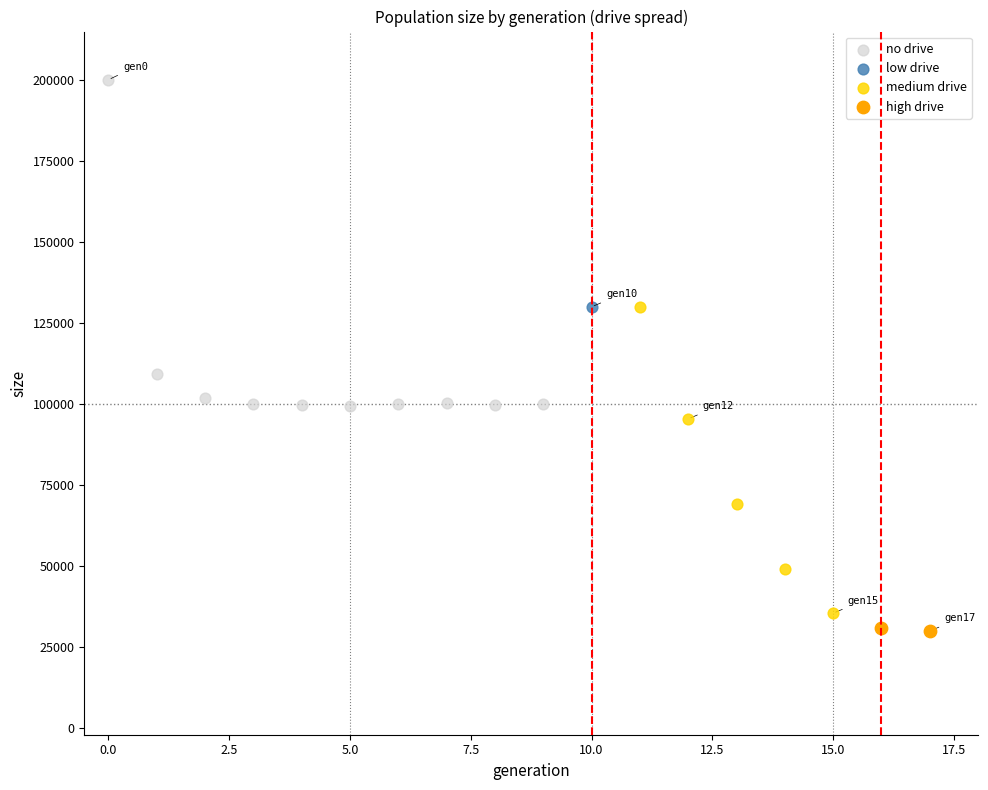

Which series contains the lowest Y value?

high drive